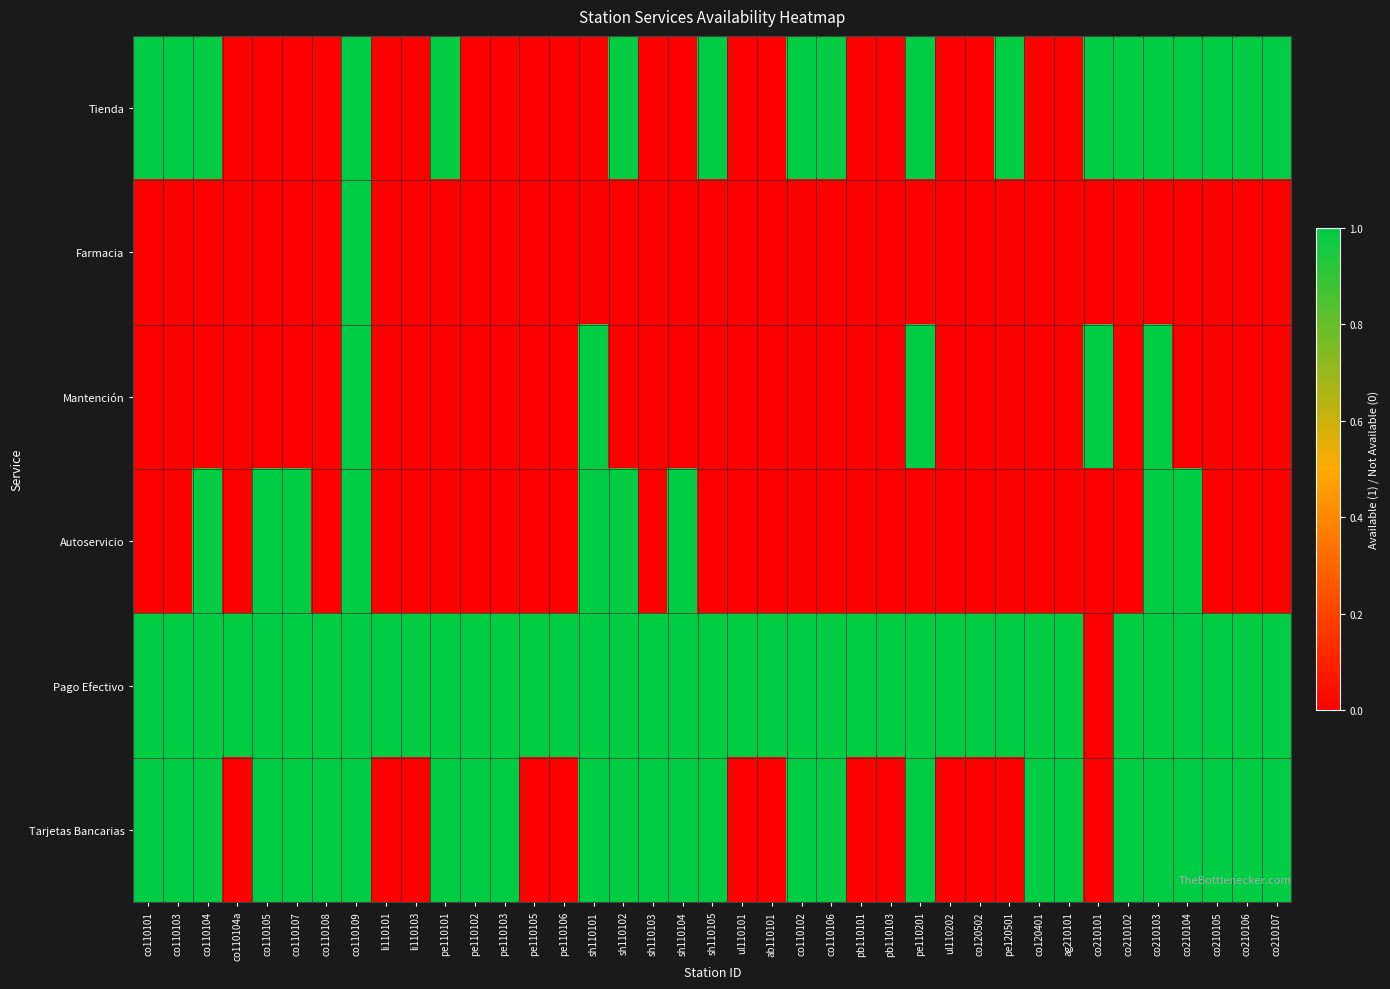

What is the total value across all series at pe110105?

1